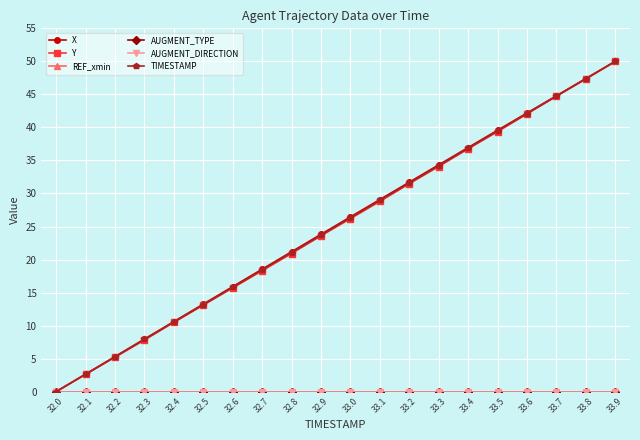

What is the greatest value displayed?

50.0